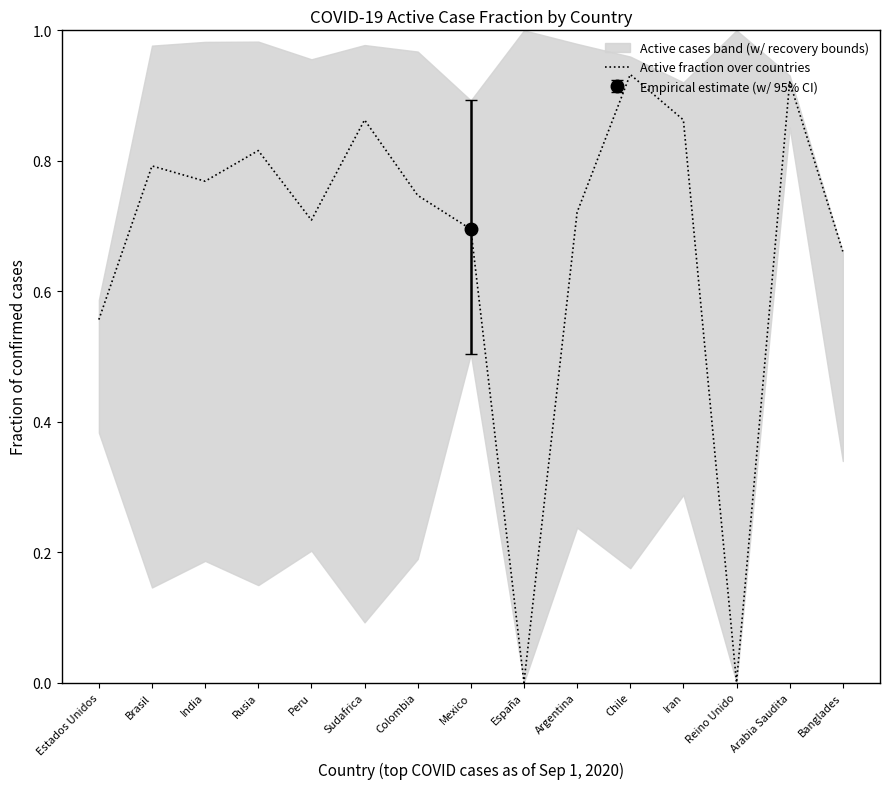

What is the sum of all values?

10.0